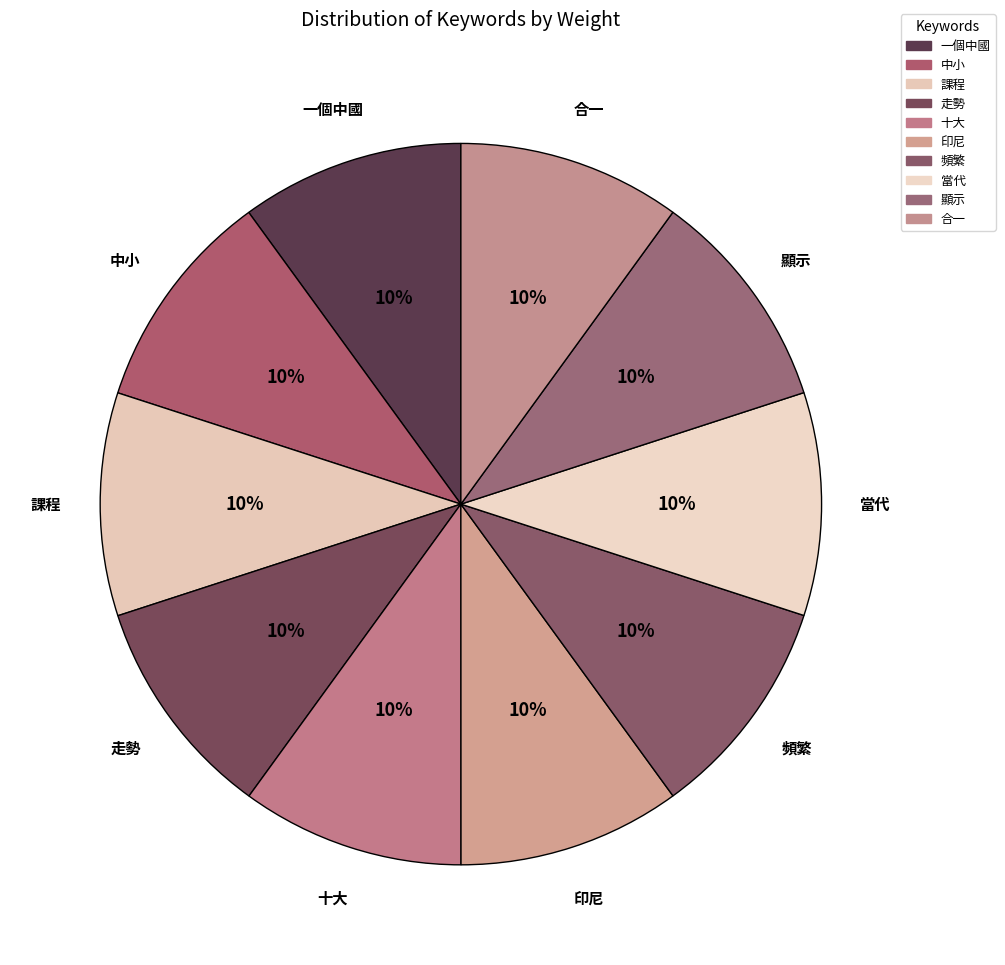

How many segments does this pie chart have?

10